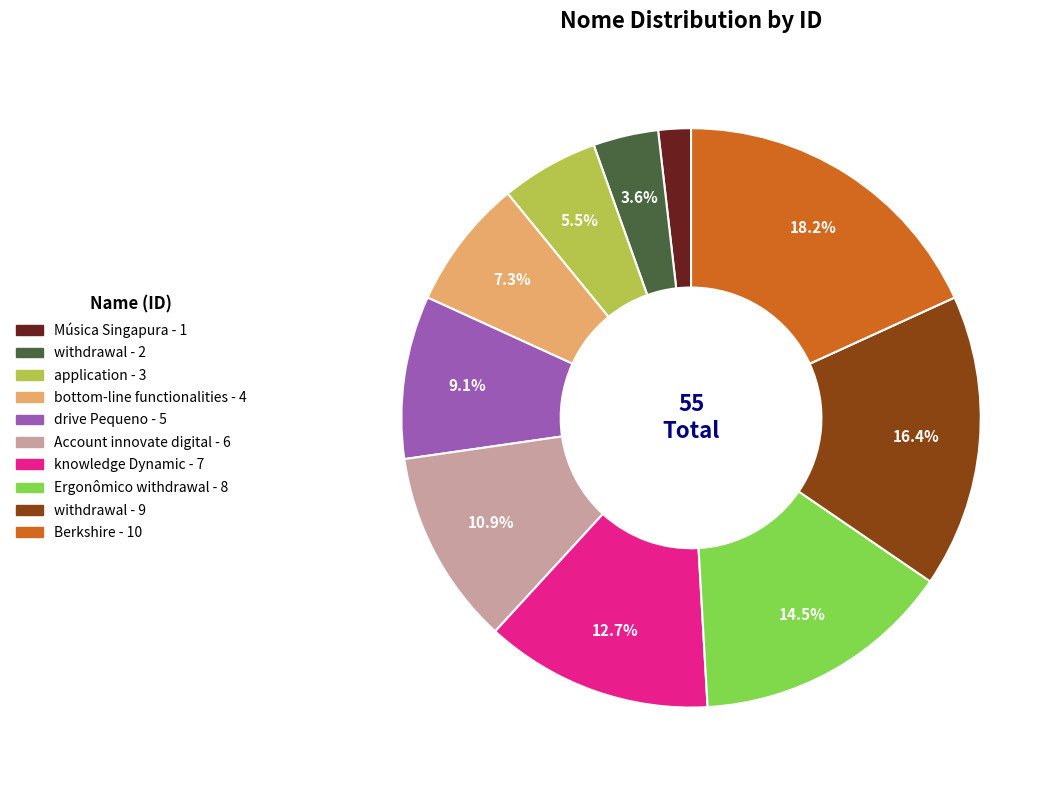

Count the number of slices in the pie.

10